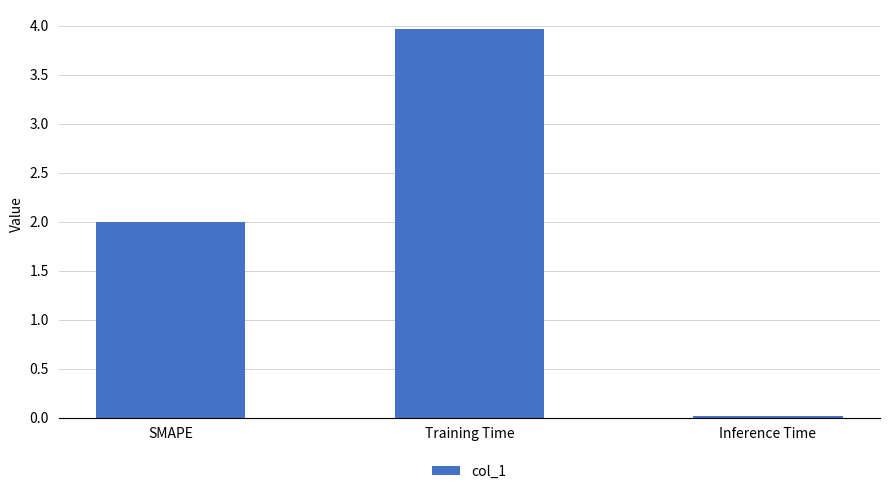

What is the label of the 1st bar from the right?

Inference Time